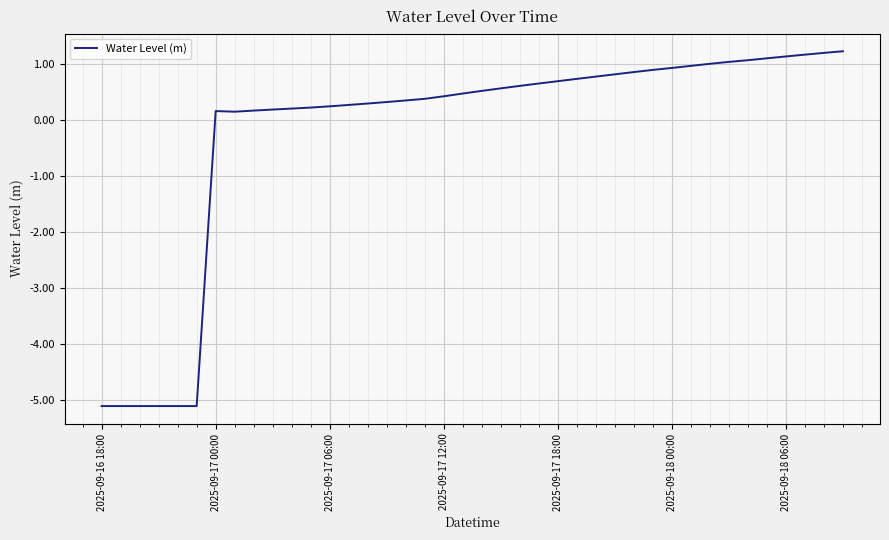

What is the minimum value shown in the chart?

-5.1